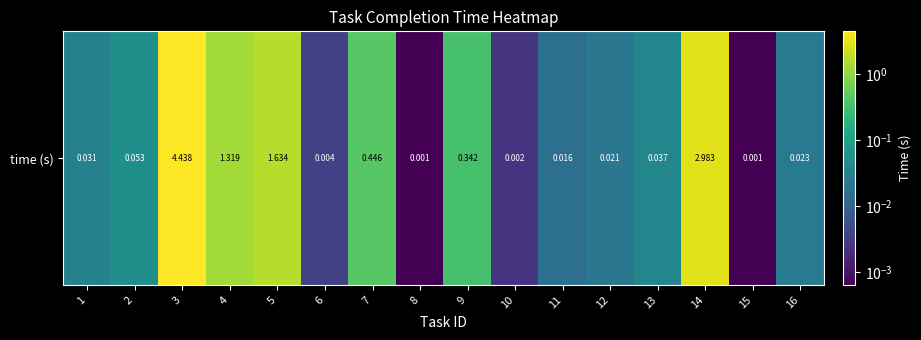

At which category does the chart reach its peak across all series?

3